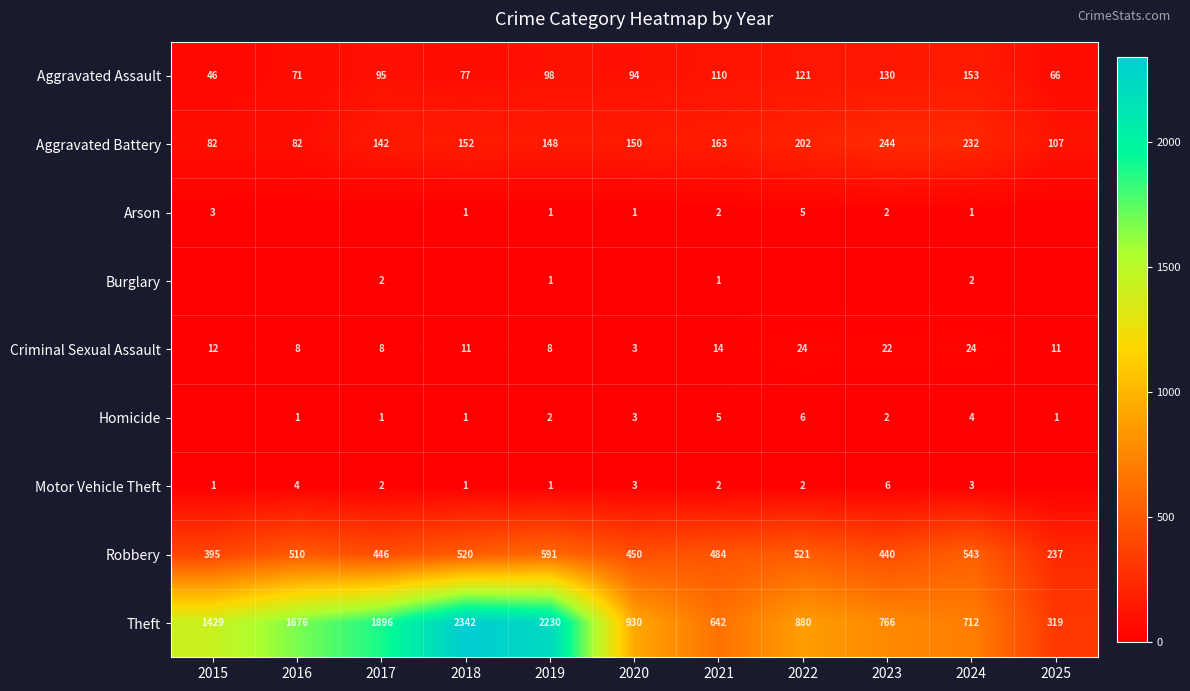

Where is Aggravated Battery nearest to the value 163?

2021